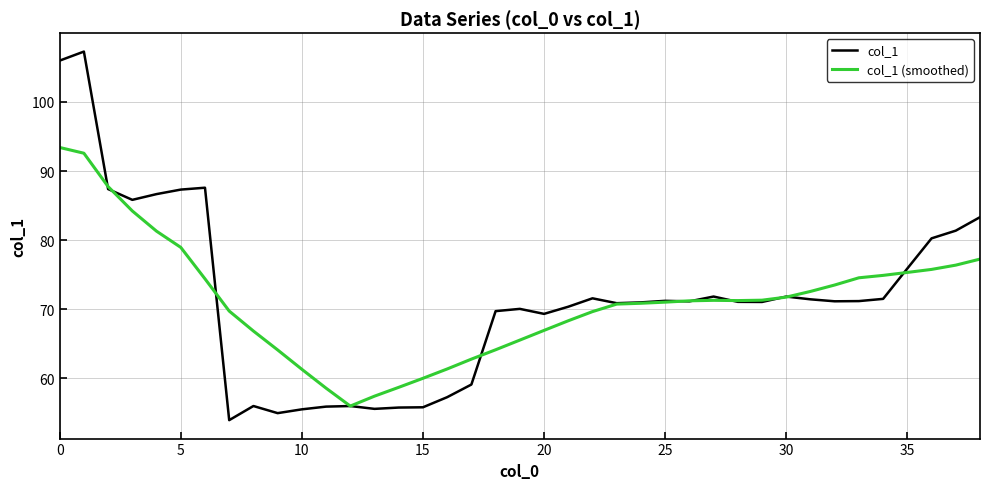

Which series has the largest range (max minus min)?

col_1